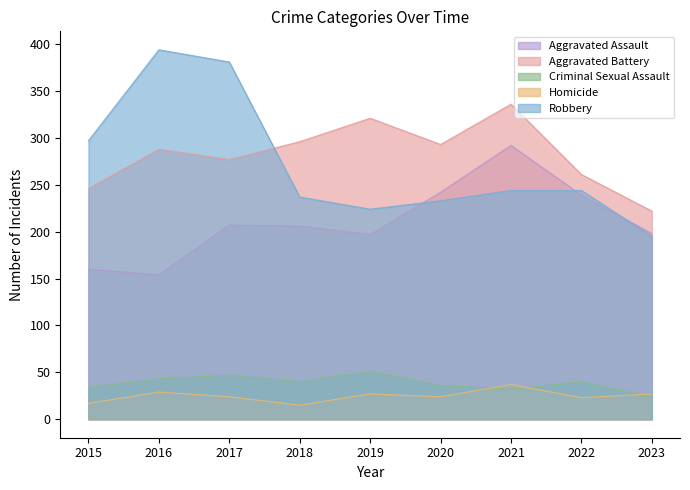

At which label is Robbery closest to 294?

2015